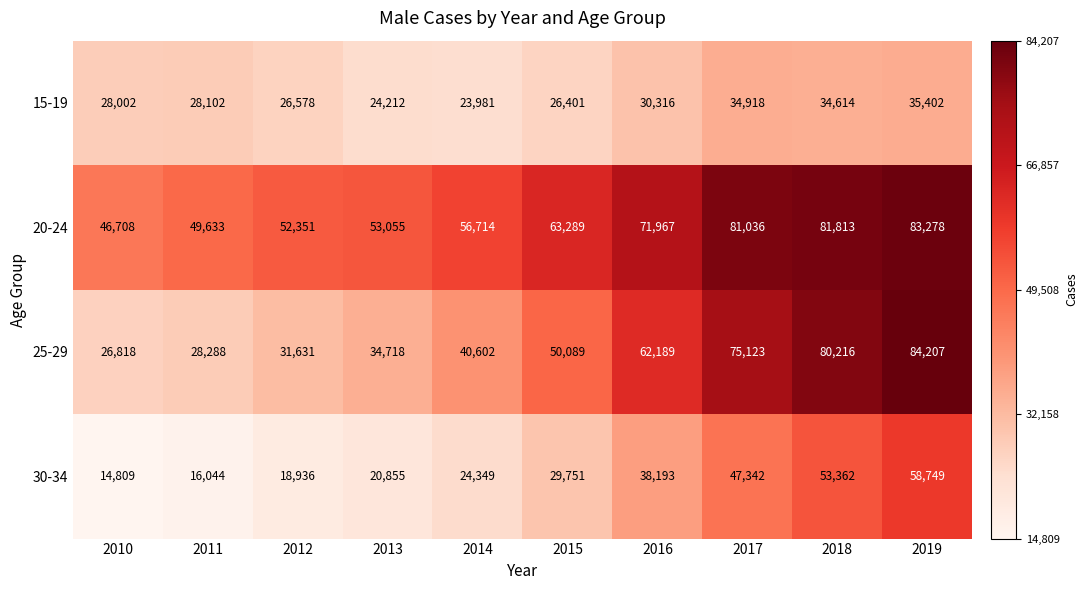

True or false: 25-29 has a value of 34718 at 2013.

True